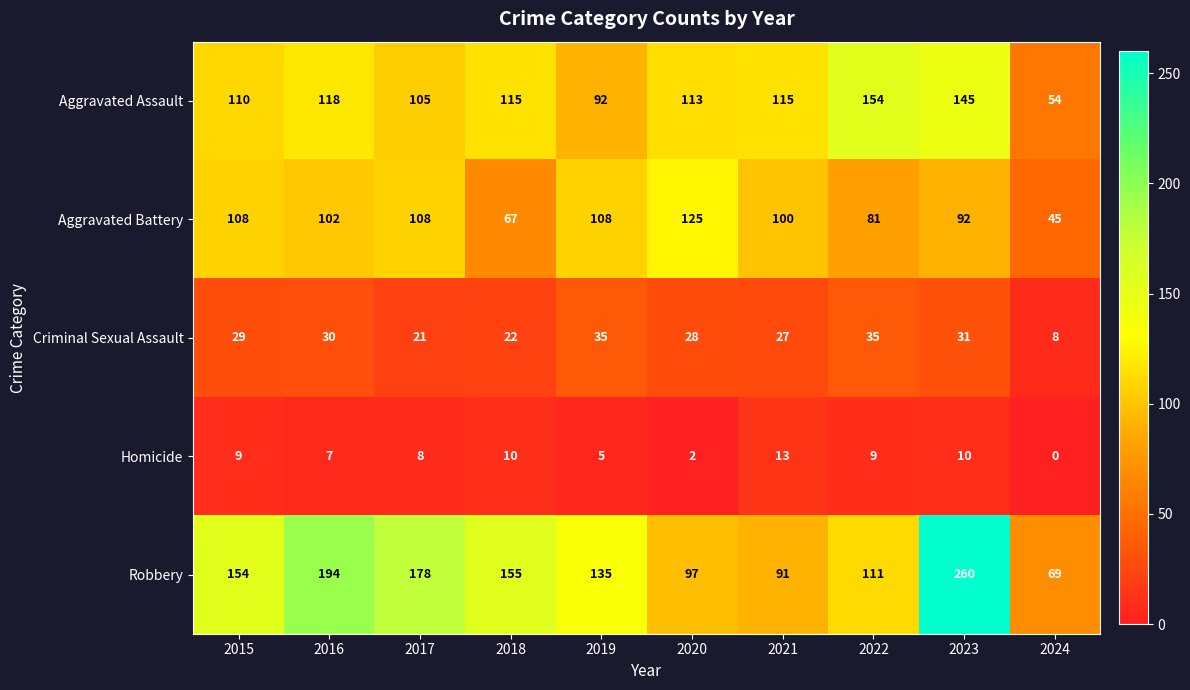

What is the spread (max minus min) of values at 2019?

130